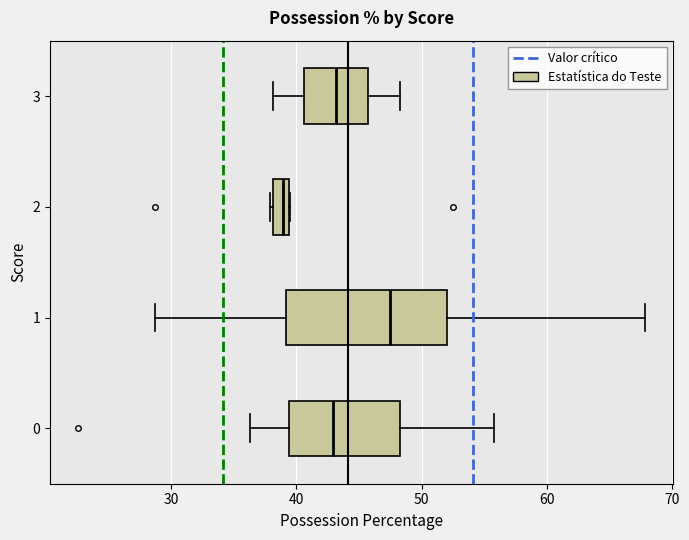

Which box is the widest, from its left edge to its right edge?

1